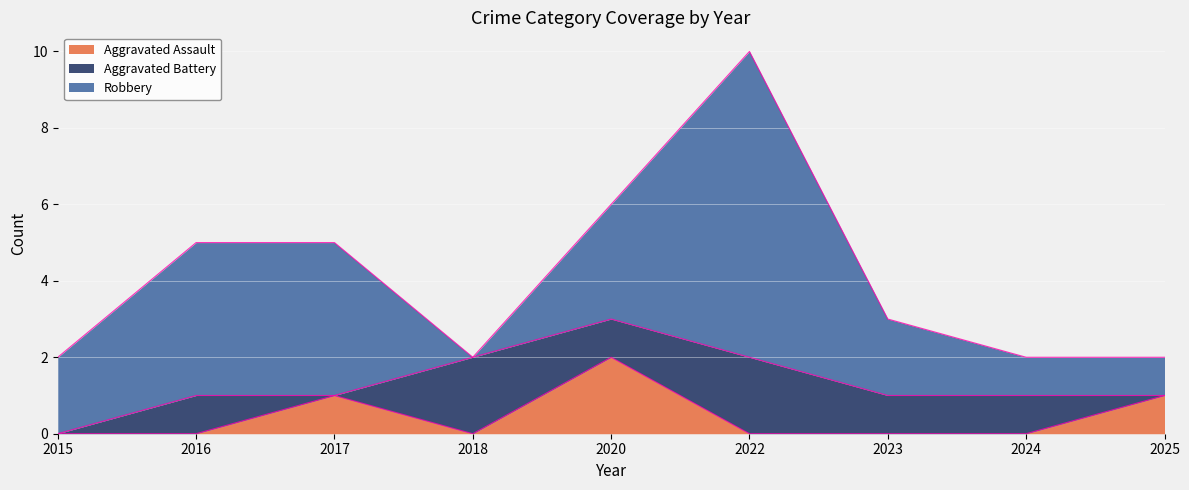

Reading left to right, list all the values displayed in this chart.

Aggravated Assault: 2015=0	2016=0	2017=1	2018=0	2020=2	2022=0	2023=0	2024=0	2025=1
Aggravated Battery: 2015=0	2016=1	2017=0	2018=2	2020=1	2022=2	2023=1	2024=1	2025=0
Robbery: 2015=2	2016=4	2017=4	2018=0	2020=3	2022=8	2023=2	2024=1	2025=1